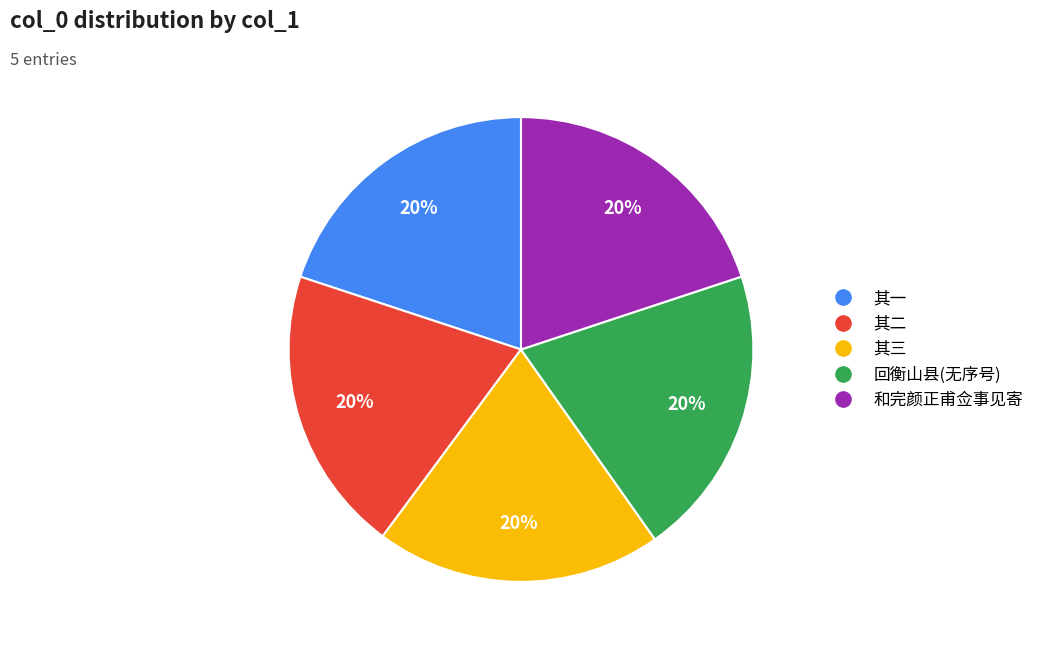

Does any single category account for the majority?

No